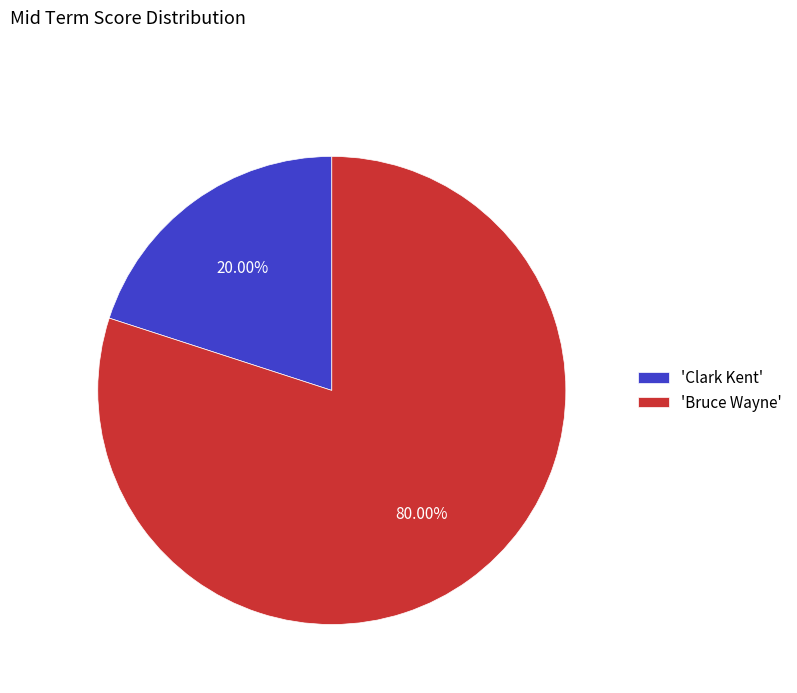

To the nearest percent, what is the difference between the largest and smallest slice percentages?

60%